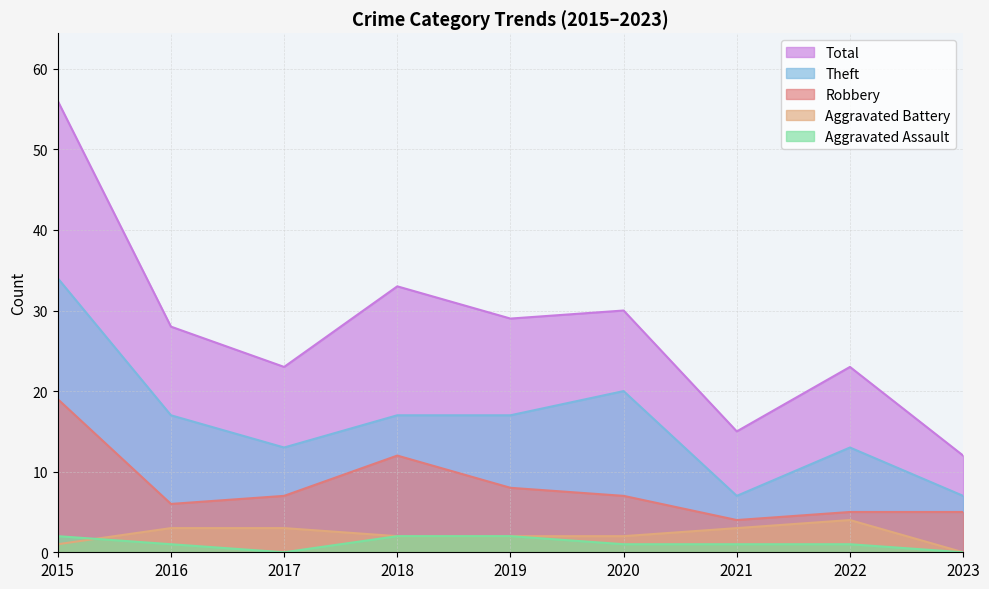

True or false: Robbery and Total intersect in this chart.

False